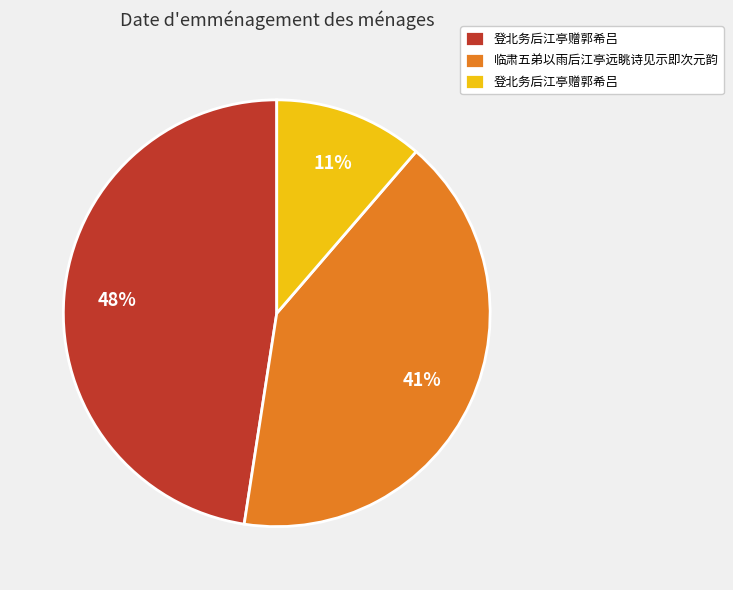

Does any single category account for the majority?

No